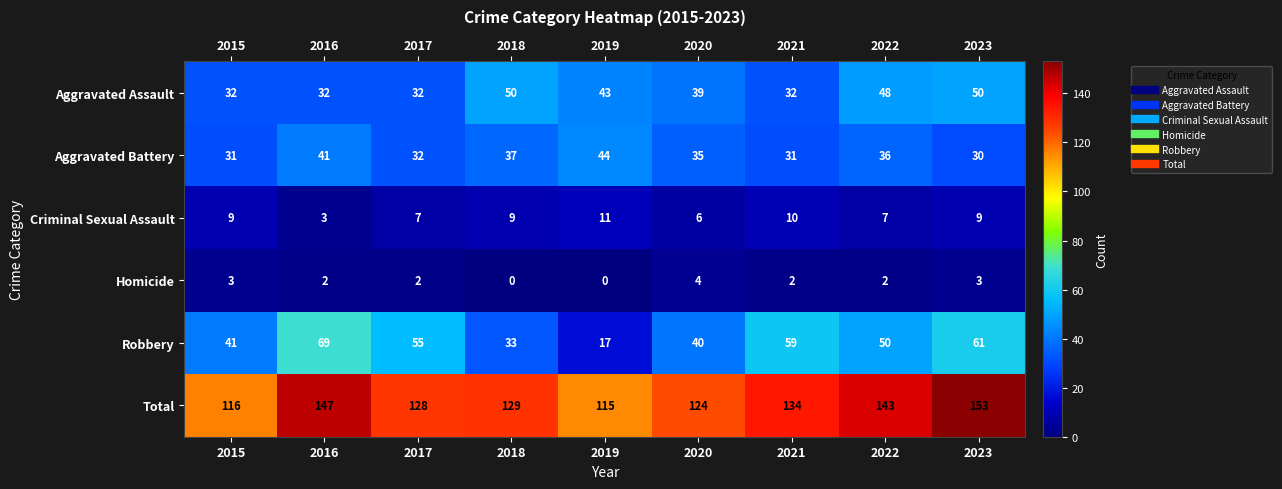

What is the average value of the Aggravated Battery series?

35